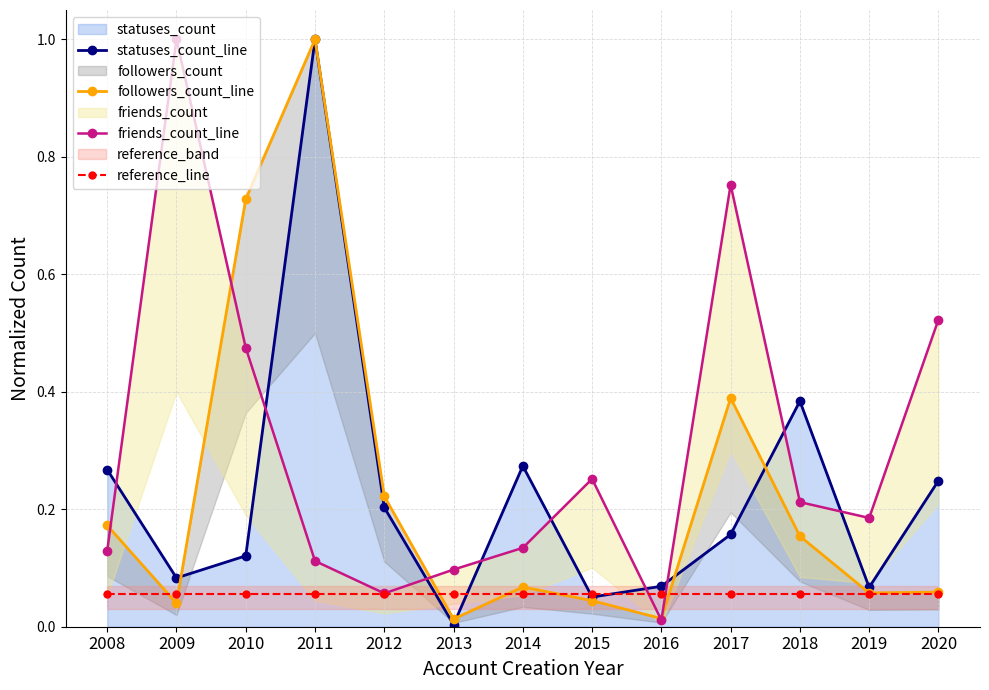

Rank the series at 2018 from lowest to highest value.

reference_line, followers_count_line, friends_count_line, statuses_count_line